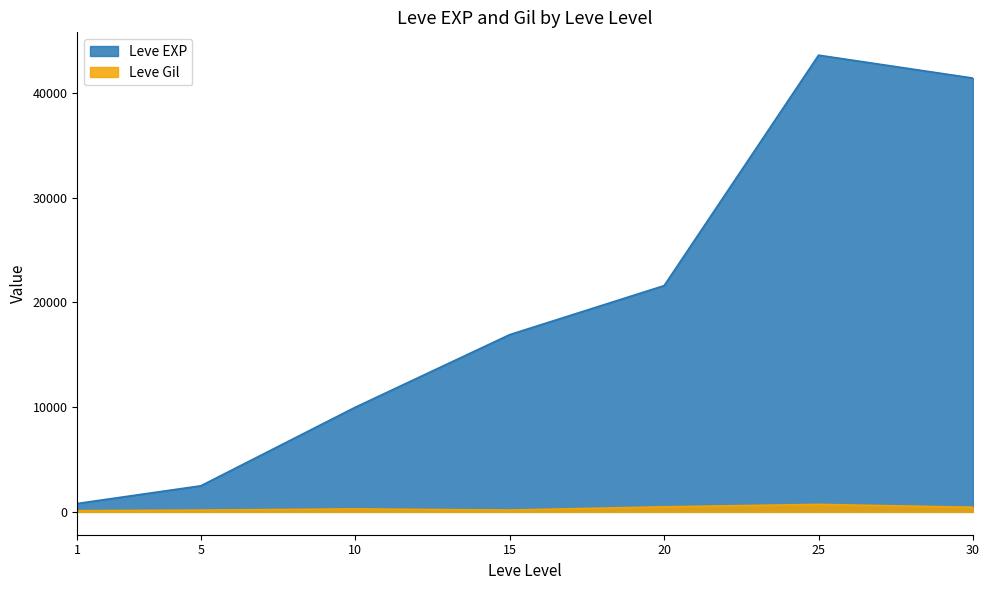

At which label is Leve EXP closest to 22200?

20